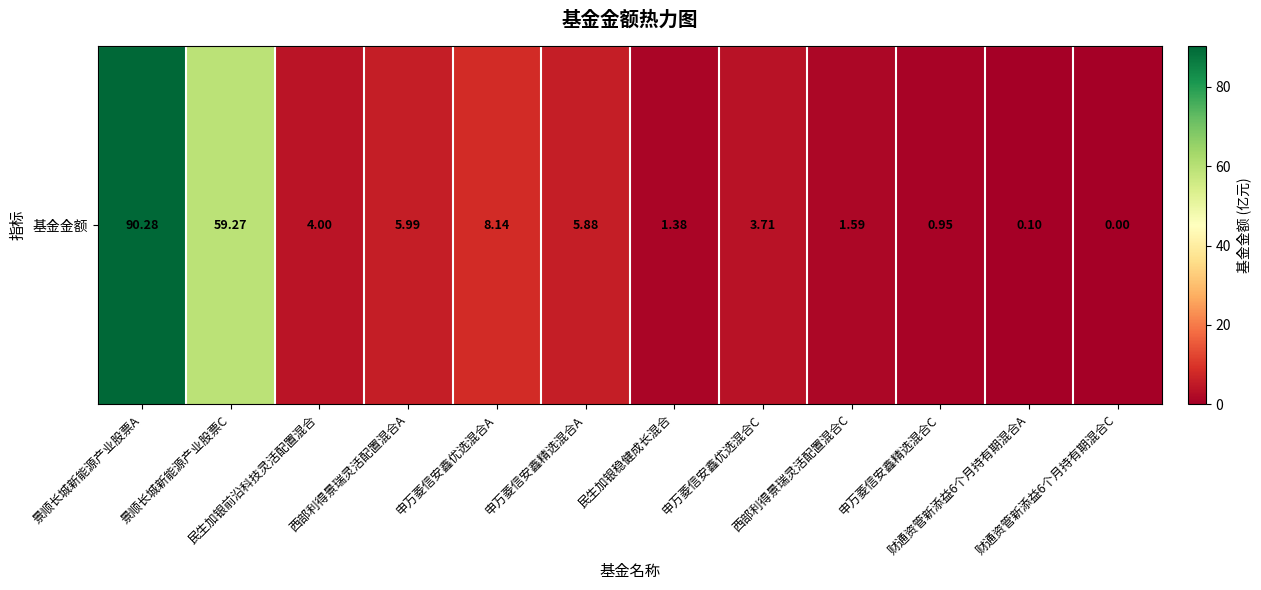

List the labels in order of value, largest first.

景顺长城新能源产业股票A, 景顺长城新能源产业股票C, 申万菱信安鑫优选混合A, 西部利得景瑞灵活配置混合A, 申万菱信安鑫精选混合A, 民生加银前沿科技灵活配置混合, 申万菱信安鑫优选混合C, 西部利得景瑞灵活配置混合C, 民生加银稳健成长混合, 申万菱信安鑫精选混合C, 财通资管新添益6个月持有期混合A, 财通资管新添益6个月持有期混合C